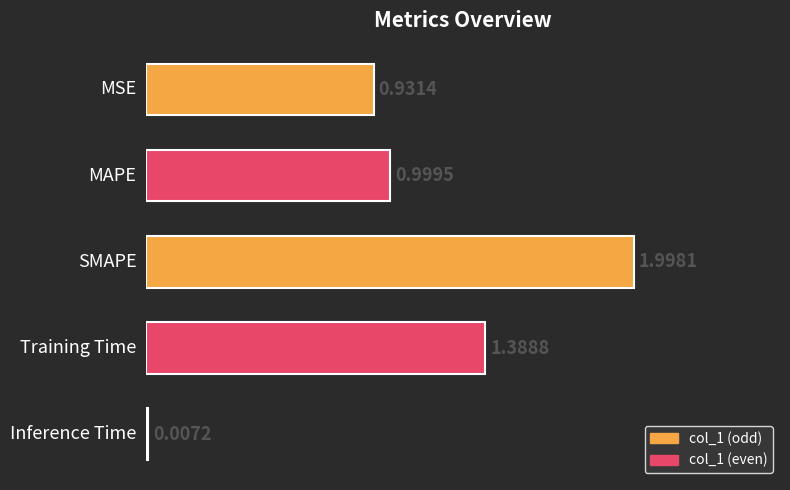

What is the sum of all values?

5.3